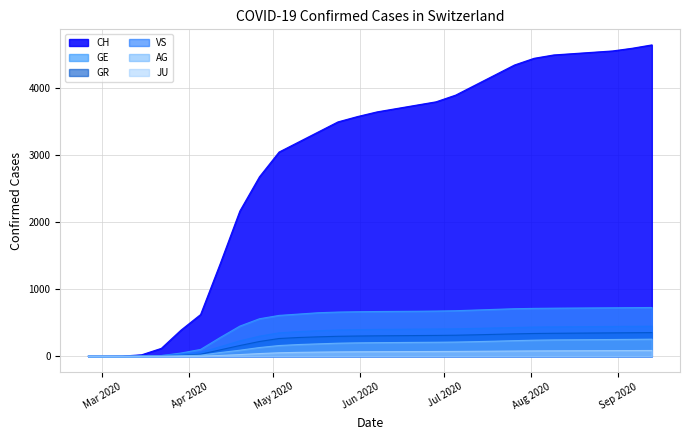

What is the maximum value shown in the chart?

4650